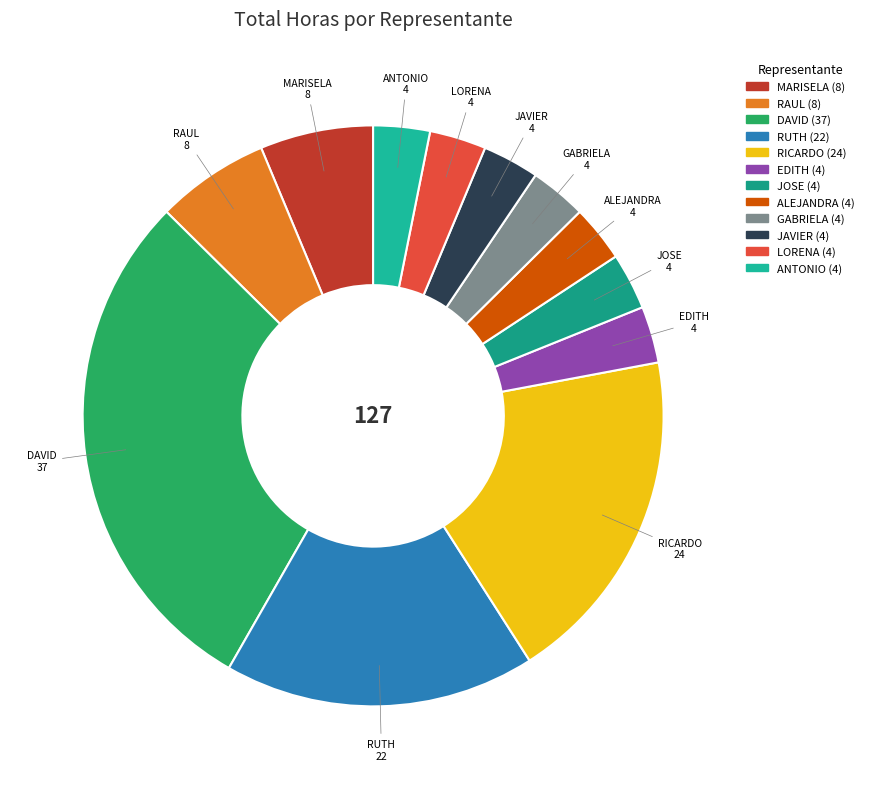

Count the number of slices in the pie.

12